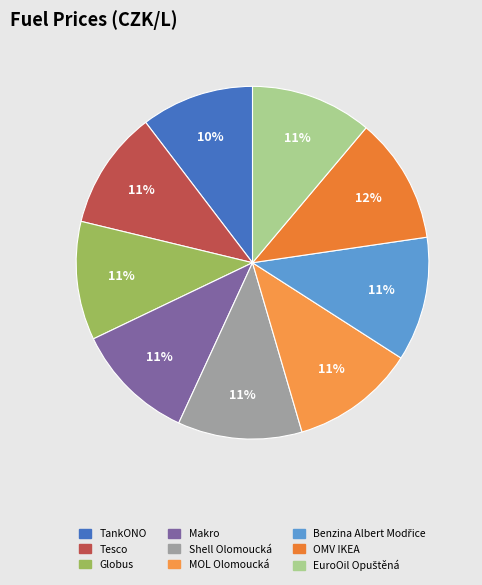

True or false: Shell Olomoucká accounts for 11% of the total.

True